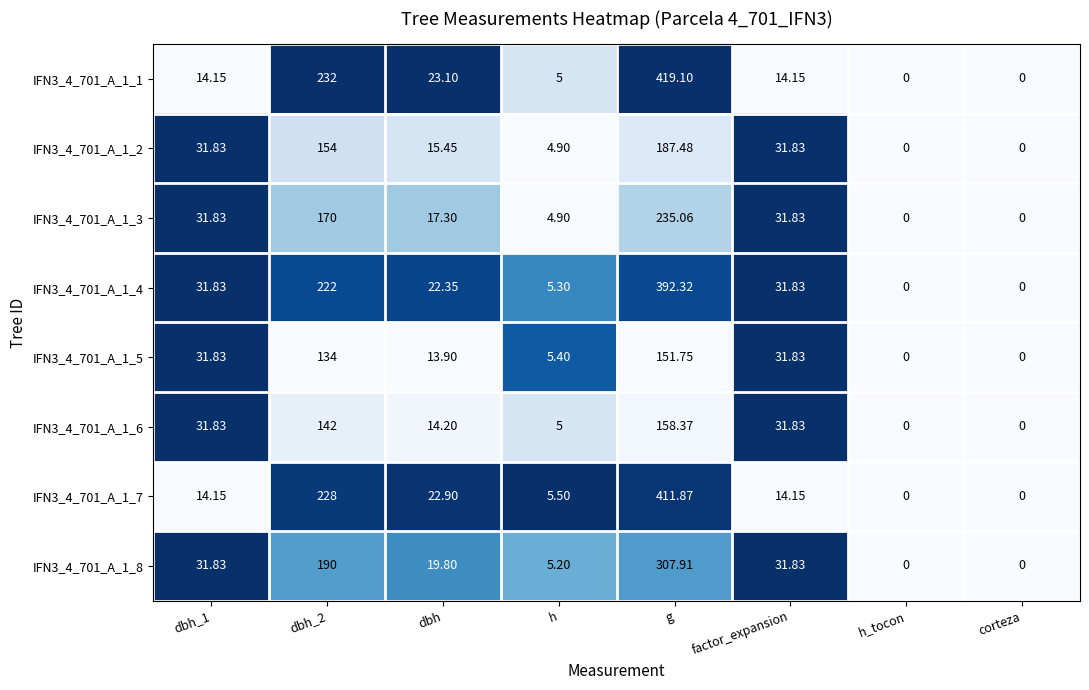

At which category is the sum across all series the highest?

g